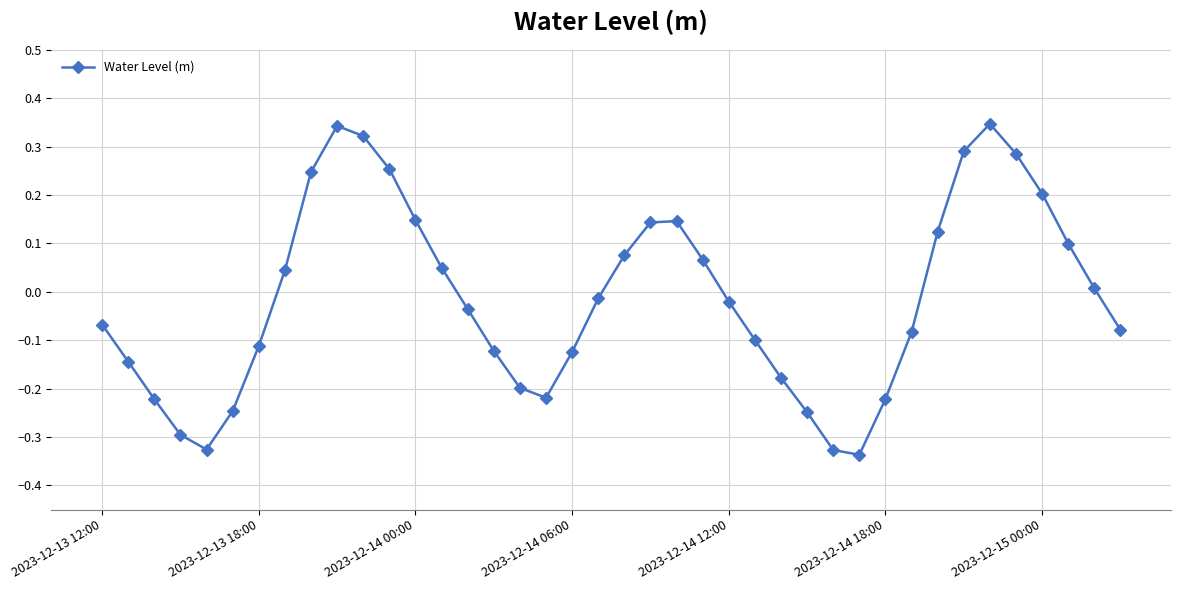

What is the difference between the maximum and minimum values?

0.7